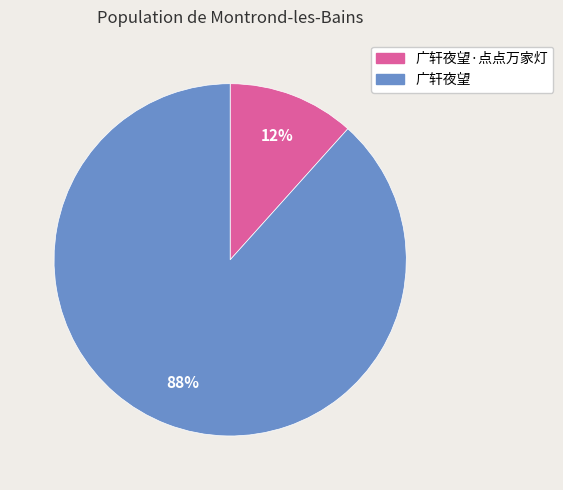

Is there any slice that represents more than half of the pie?

Yes